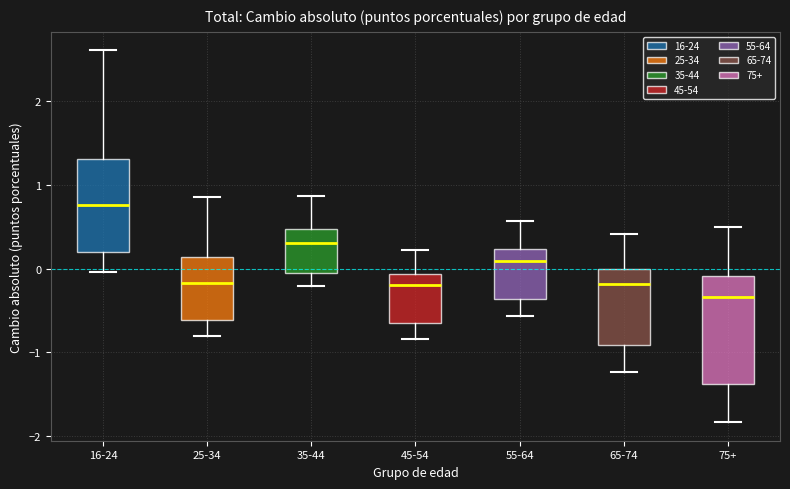

Reading left to right, read every box against the y-axis: the position of its median line, the range the box covers, and the ends of its whiskers. The values are not printed on the chart, so give them approximately, as read against the axis.

16-24: median 0.8, box 0.2 to 1.3, whiskers 0.0 to 2.6
25-34: median -0.2, box -0.6 to 0.1, whiskers -0.8 to 0.9
35-44: median 0.3, box -0.1 to 0.5, whiskers -0.2 to 0.9
45-54: median -0.2, box -0.6 to -0.1, whiskers -0.8 to 0.2
55-64: median 0.1, box -0.4 to 0.2, whiskers -0.6 to 0.6
65-74: median -0.2, box -0.9 to 0.0, whiskers -1.2 to 0.4
75+: median -0.3, box -1.4 to -0.1, whiskers -1.8 to 0.5